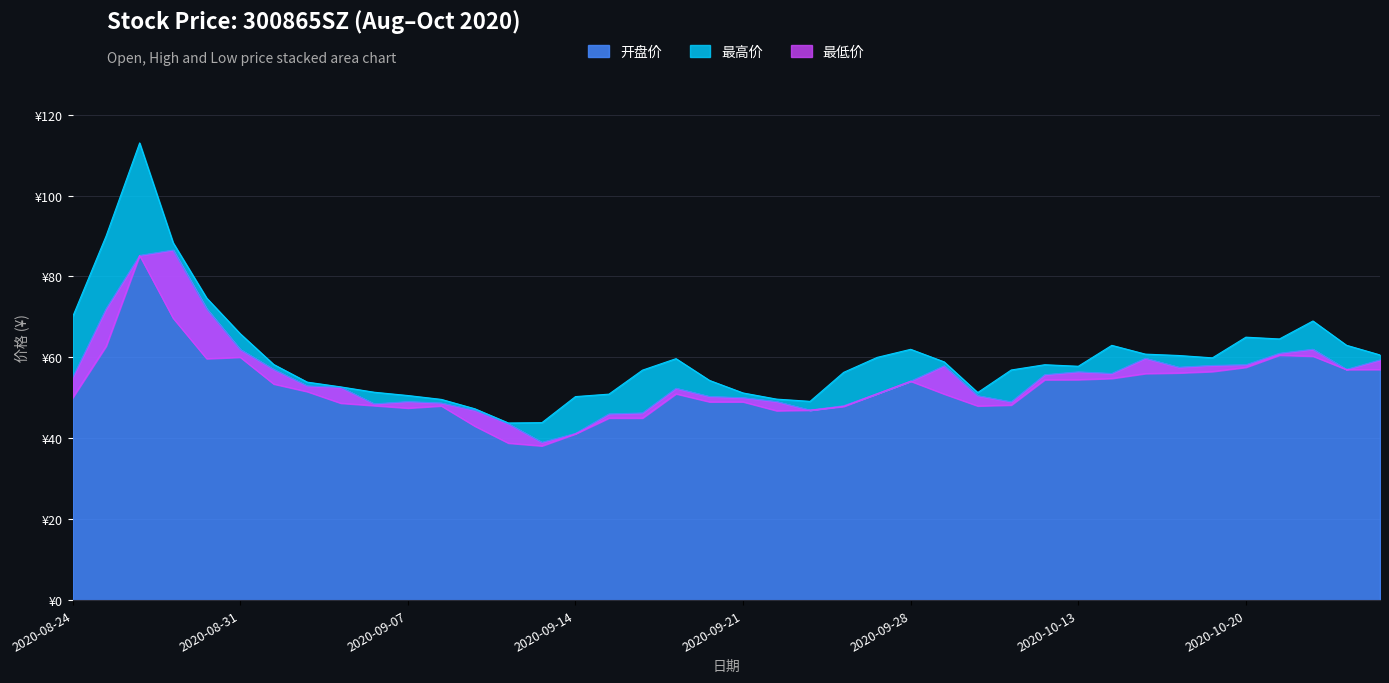

Which series has the widest spread of values?

最高价